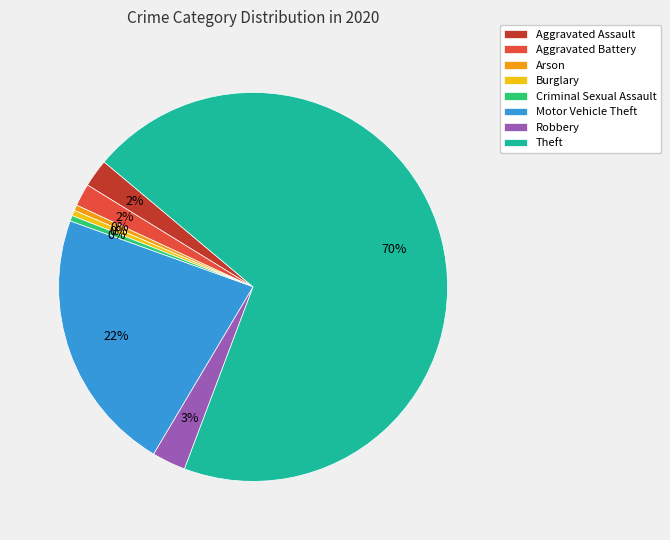

To the nearest percent, what portion does Motor Vehicle Theft represent?

22%